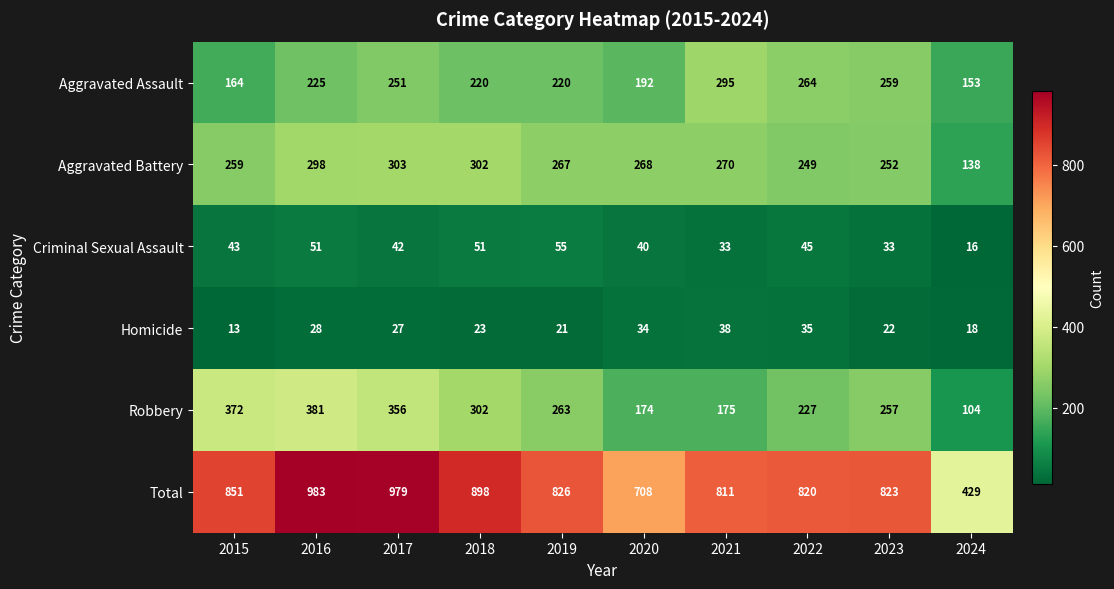

What is the difference between the Aggravated Battery values at 2019 and 2018?

35